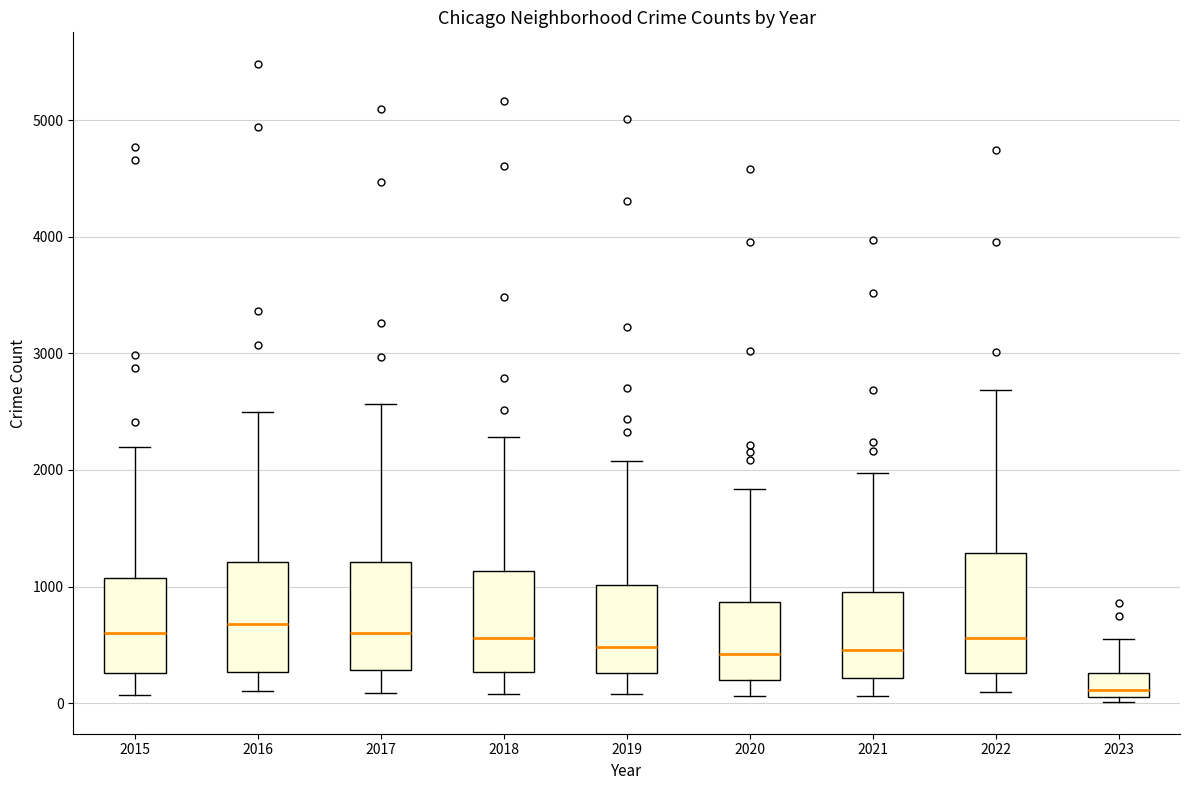

Where does the lower whisker of the box at x = 2018 end on the y-axis? The values are not printed on the chart, so give them approximately, as read against the axis.

100